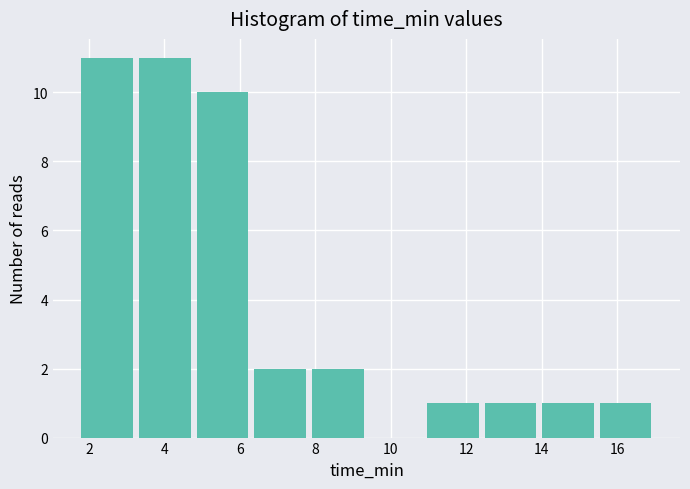

How tall is the bar that spans 15.6 to 17.0 on the x-axis? Neither the bar edges nor the heights are printed on the chart, so give them approximately, as read against the axes.

1